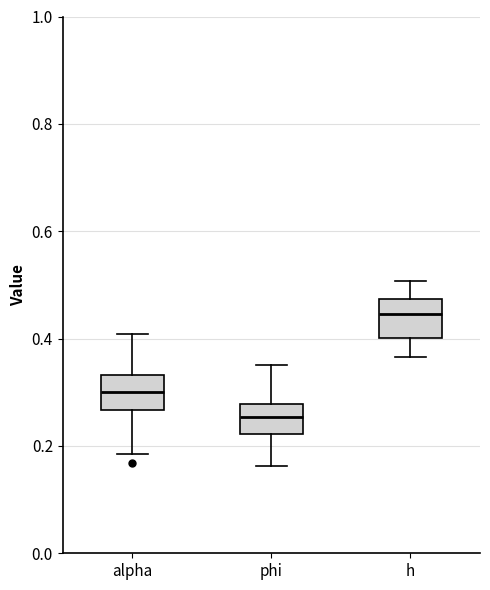

Where does the upper whisker of the box for h end on the y-axis? The values are not printed on the chart, so give them approximately, as read against the axis.

0.50